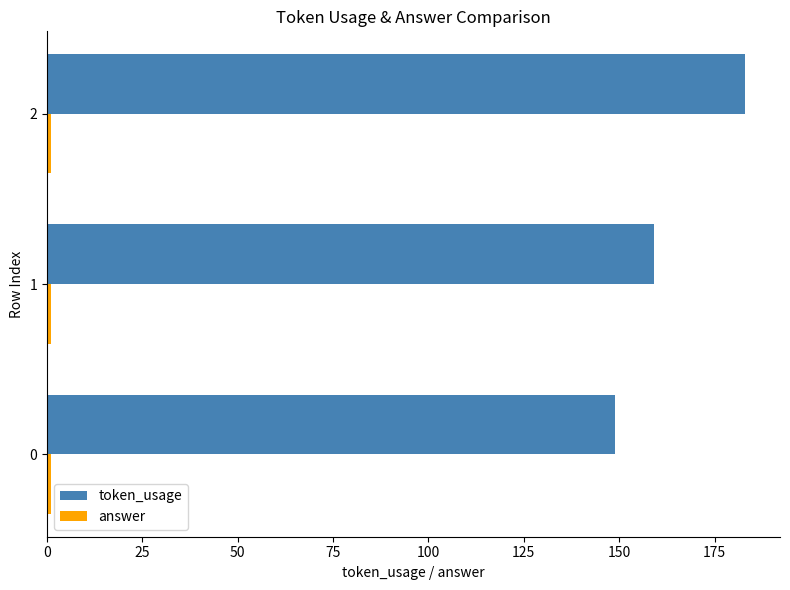

What is the sum of all token_usage values?

491